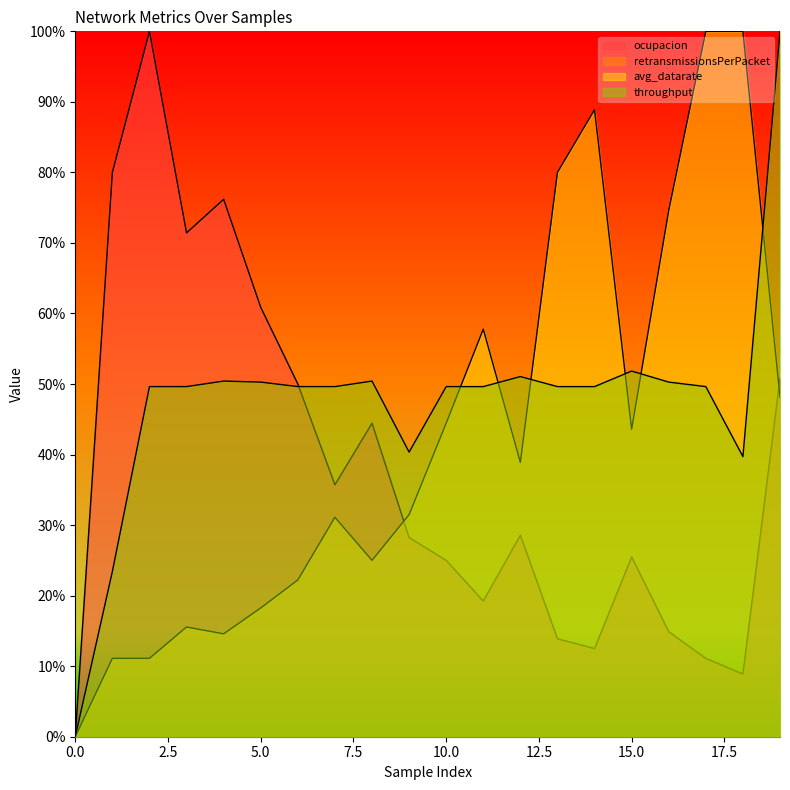

True or false: ocupacion and throughput intersect in this chart.

True